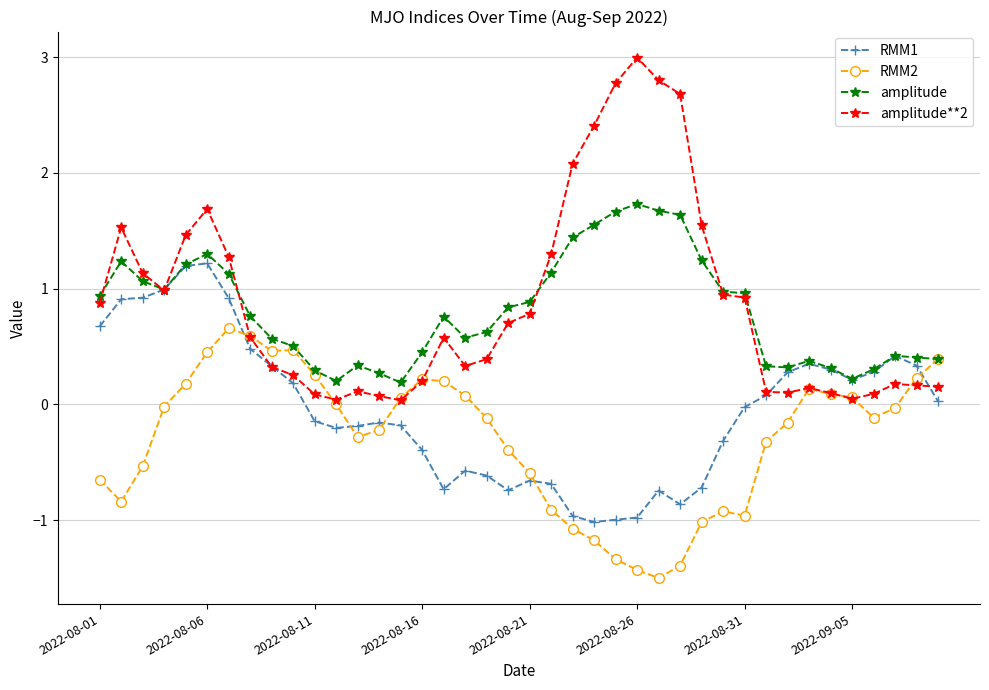

What is the greatest value displayed?

3.0